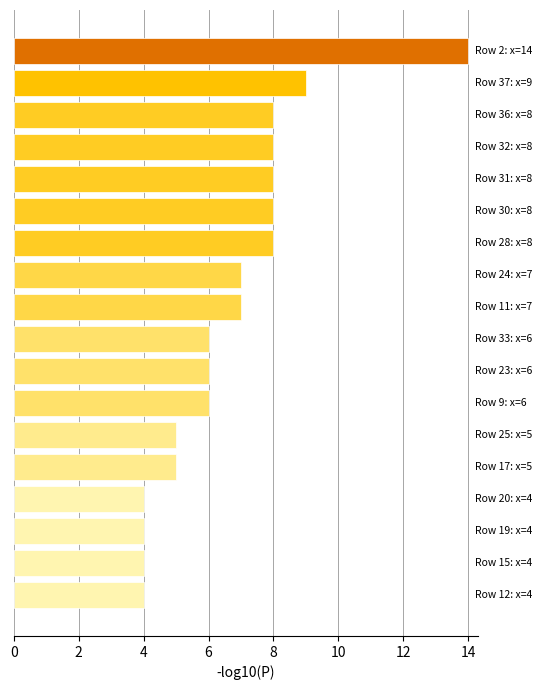

What is the maximum value shown in the chart?

14